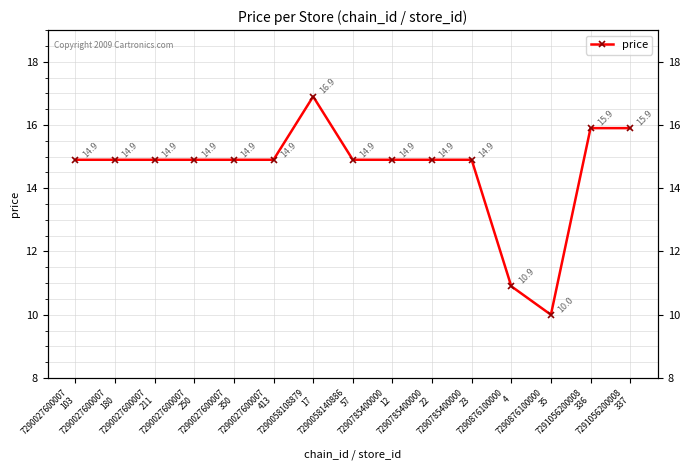

Reading left to right, extract all data points from this chart.

7290027600007
103=14.9	7290027600007
180=14.9	7290027600007
211=14.9	7290027600007
250=14.9	7290027600007
350=14.9	7290027600007
413=14.9	7290058108879
17=16.9	7290058140886
57=14.9	7290785400000
12=14.9	7290785400000
22=14.9	7290785400000
23=14.9	7290876100000
4=10.9	7290876100000
35=10.0	7291056200008
336=15.9	7291056200008
337=15.9